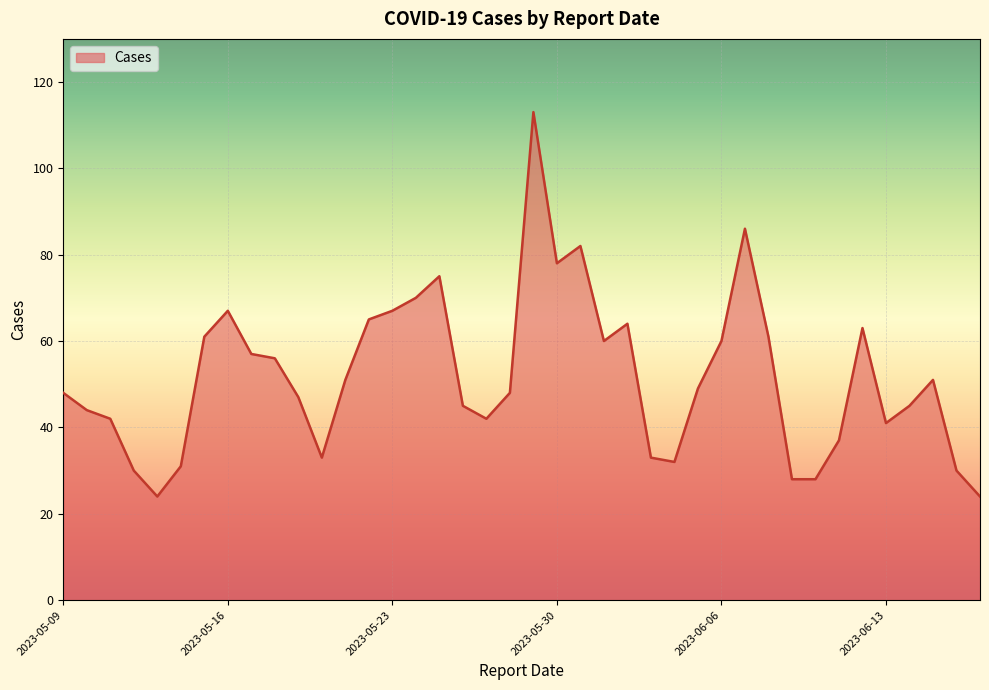

What is the difference between the maximum and minimum values?

89